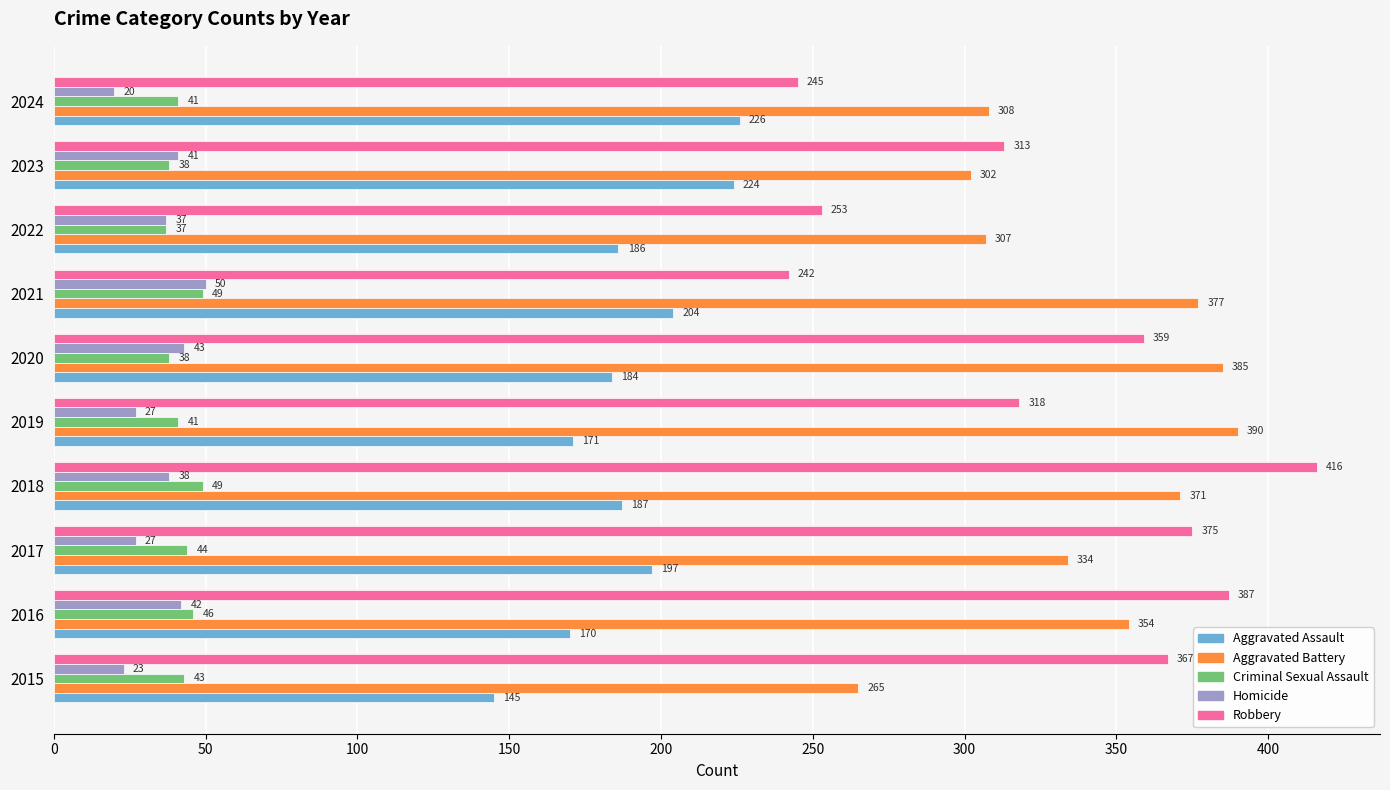

Rank the categories by Aggravated Assault value from lowest to highest.

2015, 2016, 2019, 2020, 2022, 2018, 2017, 2021, 2023, 2024